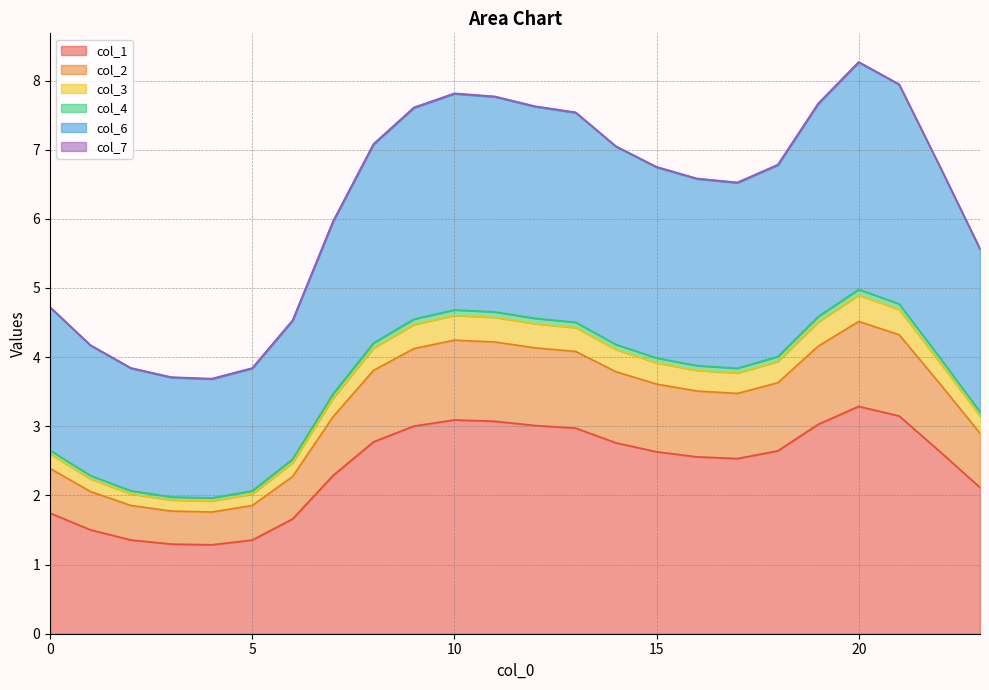

What is the minimum value for col_1?

1.3